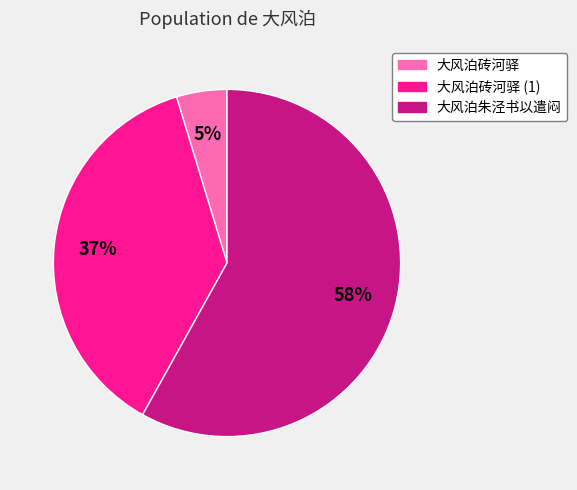

To the nearest percent, what is the combined percentage of 大风泊砖河驿 and 大风泊朱泾书以遣闷?

63%